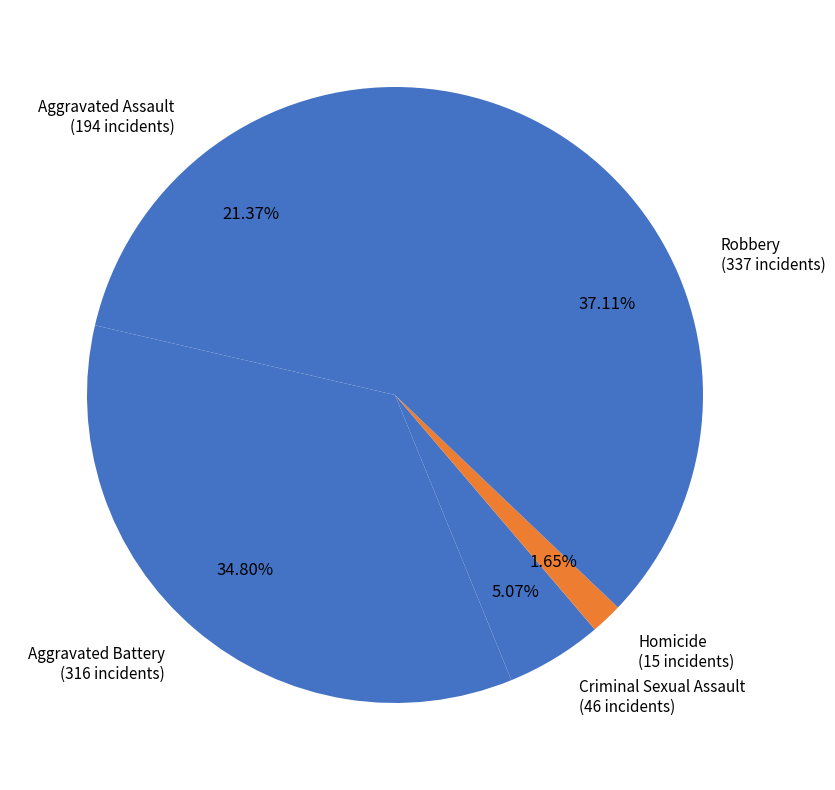

Rank the categories by value from highest to lowest.

Robbery, Aggravated Battery, Aggravated Assault, Criminal Sexual Assault, Homicide